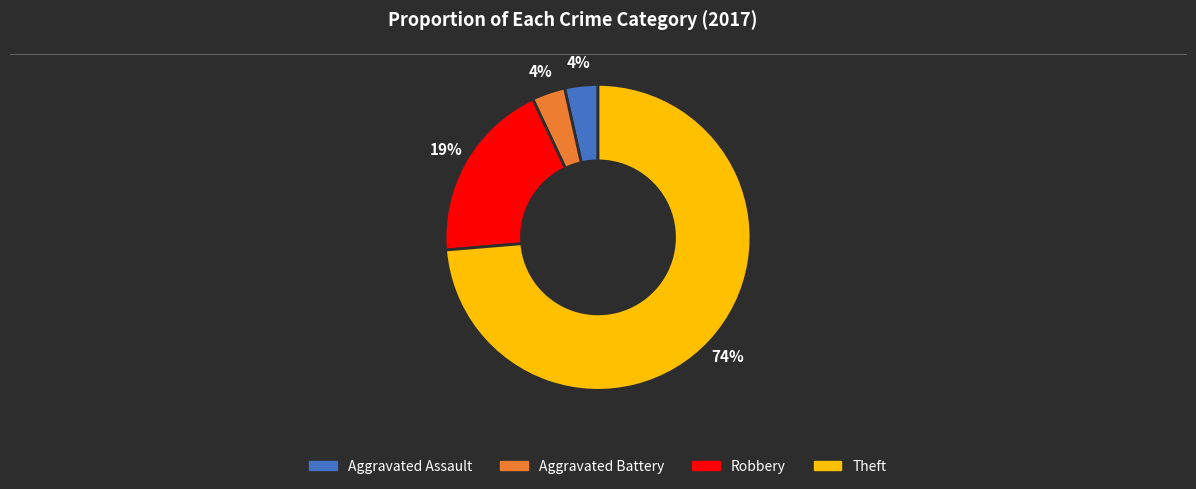

Does any single category account for the majority?

Yes